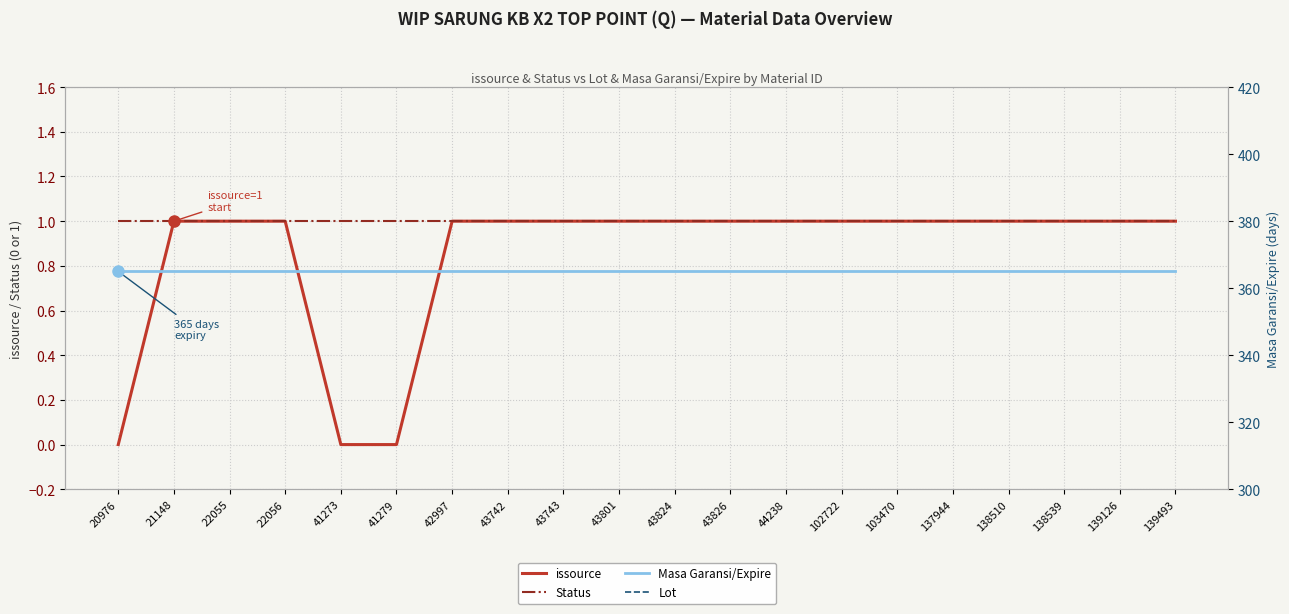

At which category is the sum across all series the highest?

21148